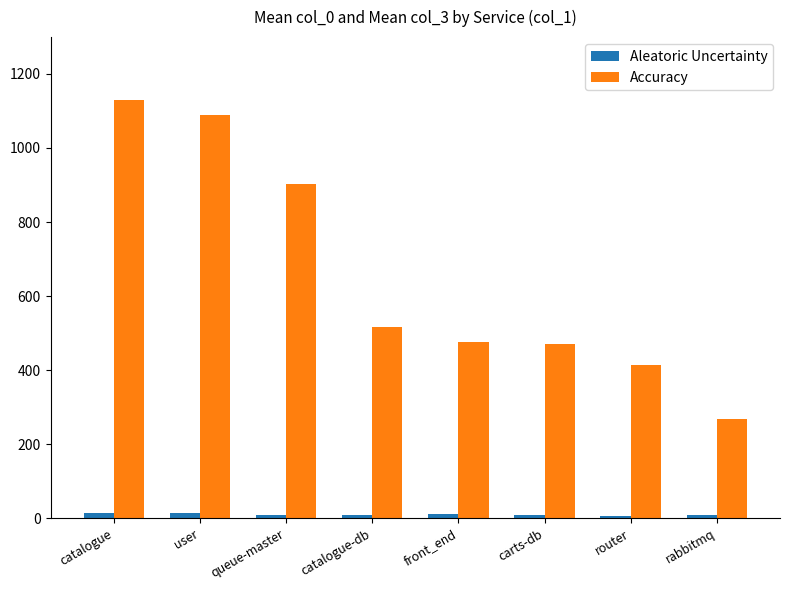

How many bars are there in each group?

2